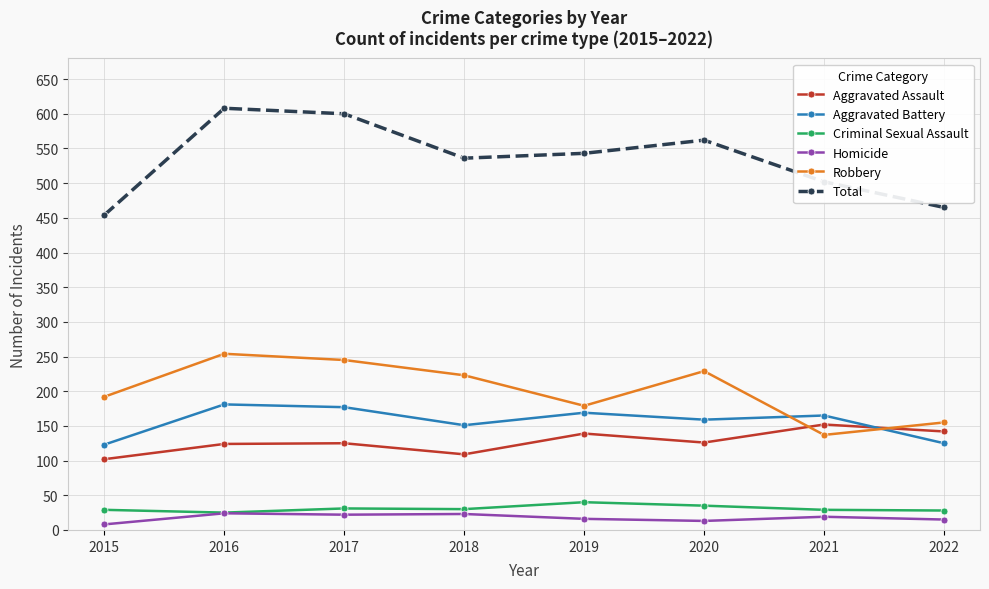

Which series has the widest spread of values?

Total